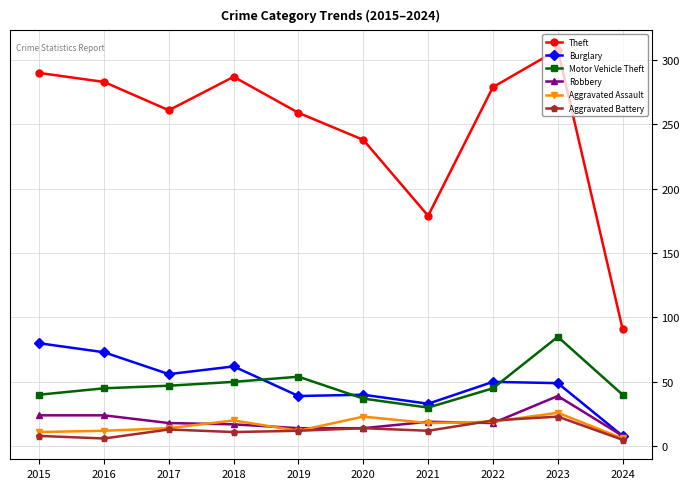

What is the value of the Aggravated Battery point at the 4th from the left?

11